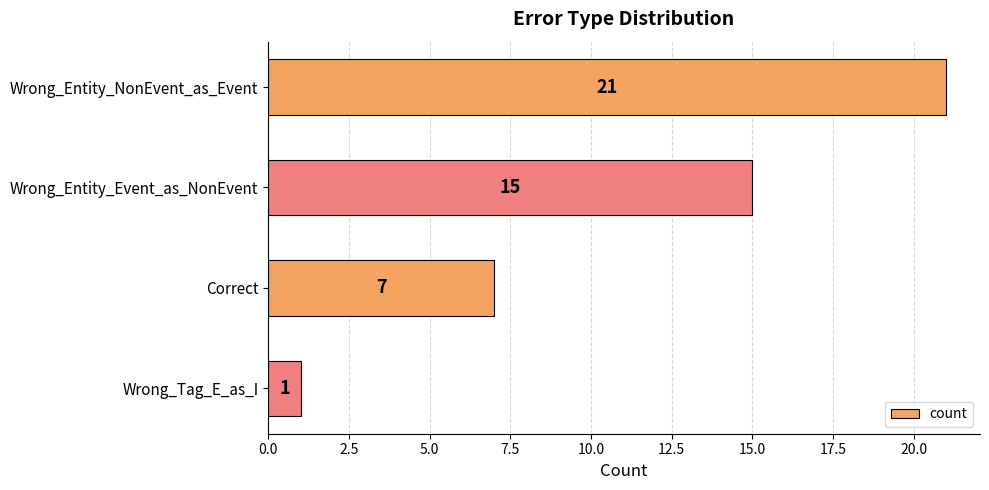

Reading bottom to top, transcribe all the data shown in this chart.

Wrong_Tag_E_as_I=1	Correct=7	Wrong_Entity_Event_as_NonEvent=15	Wrong_Entity_NonEvent_as_Event=21